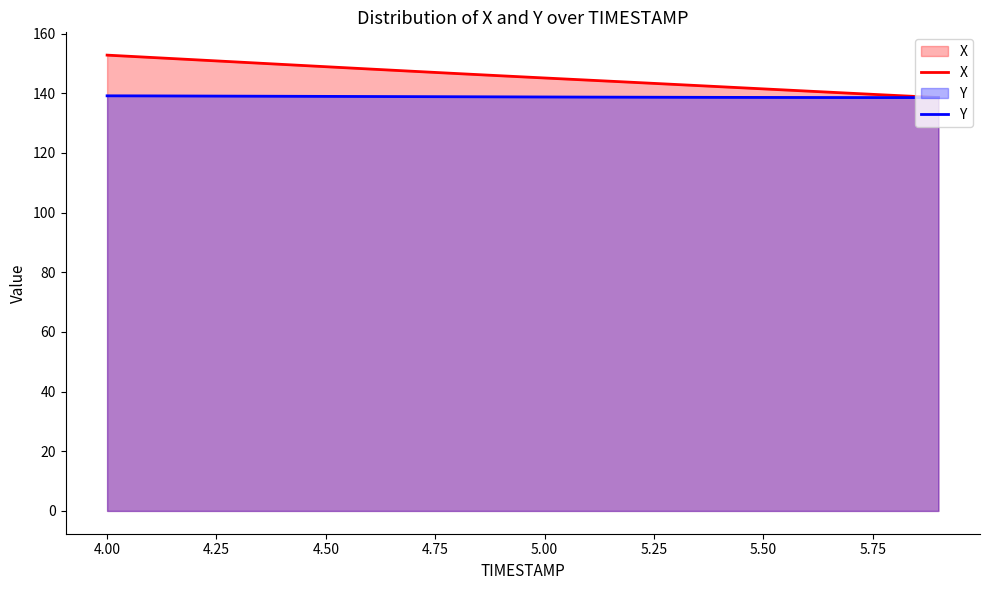

True or false: Y has more than 2 points higher than both neighbors.

False